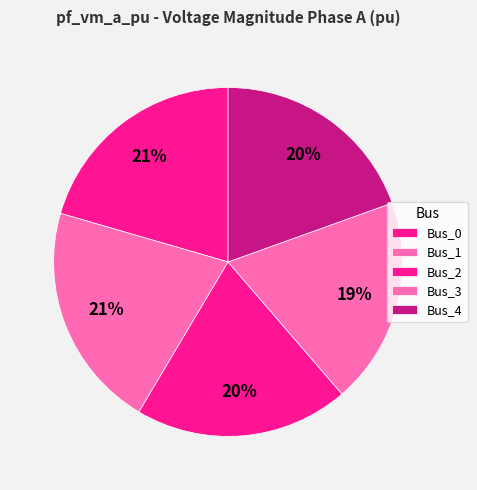

Count the number of slices in the pie.

5